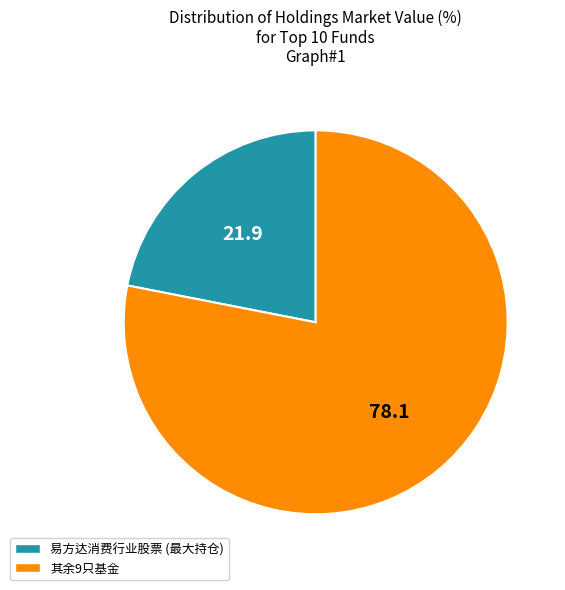

Is there any slice that represents more than half of the pie?

Yes